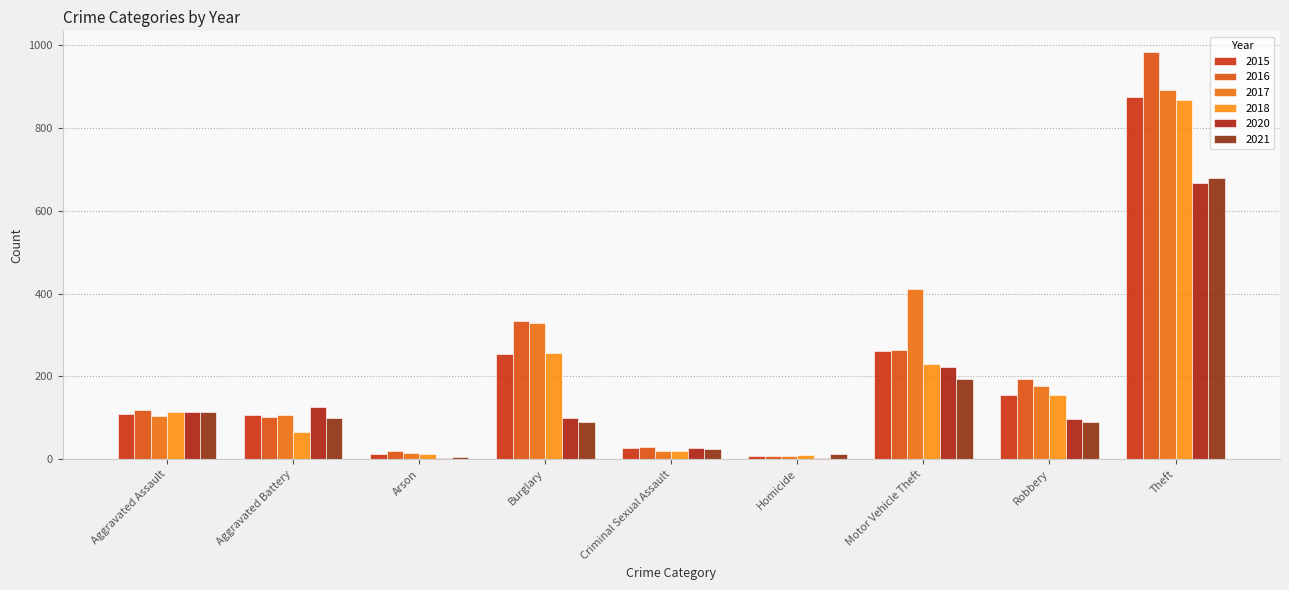

Does the chart contain stacked bars?

No